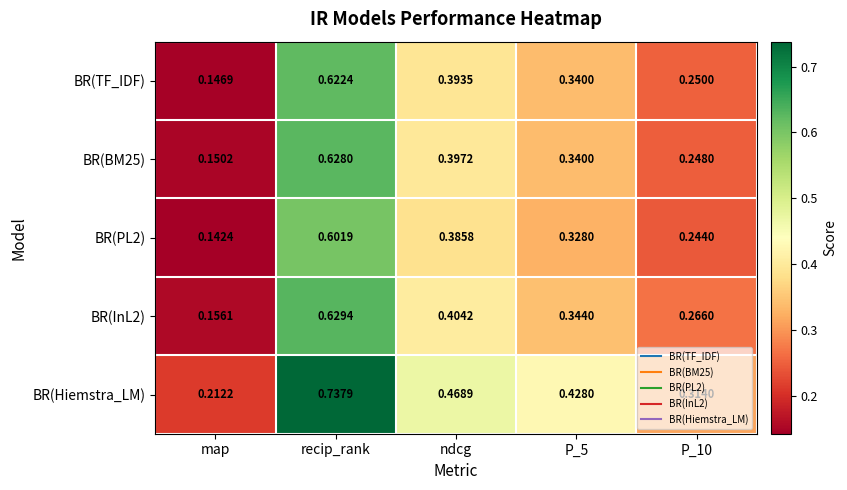

Which series has the widest spread of values?

BR(Hiemstra_LM)